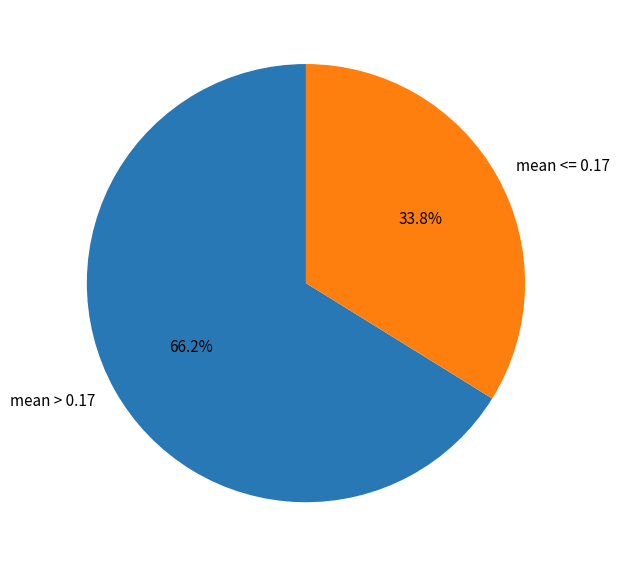

What percentage is NOT represented by mean > 0.17?

33.8%